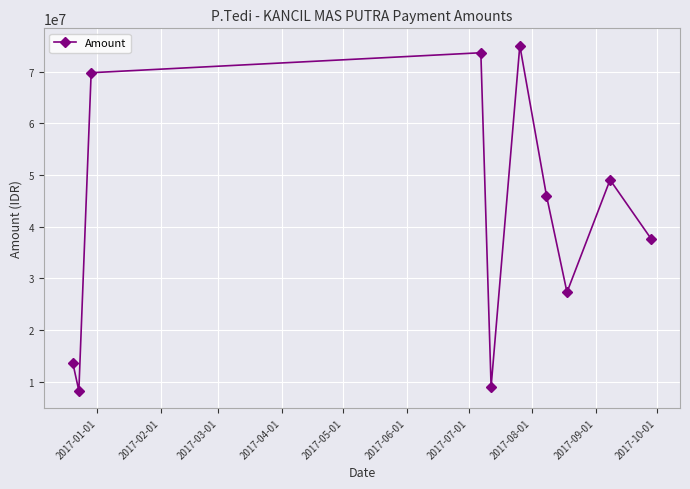

How many interior local valleys (lower than both neighbors) does the data have?

3